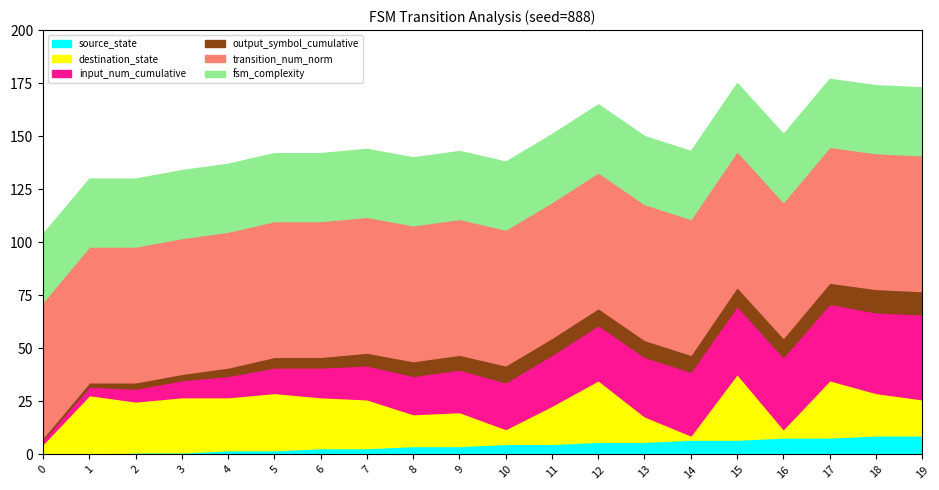

What is the sum of the output_symbol_cumulative values at 14 and 16?

17